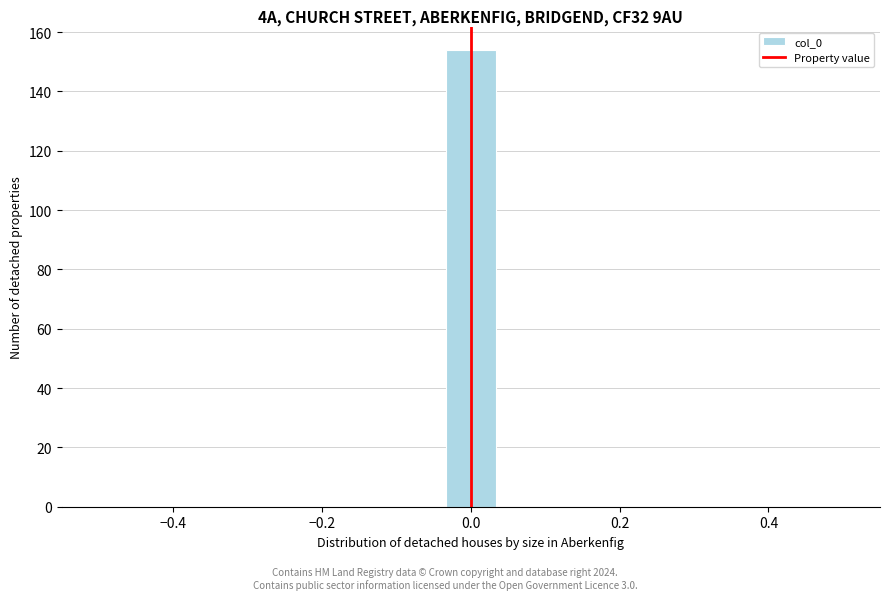

Read against the x-axis, roughly where is the centre of the tallest bar?

0.00